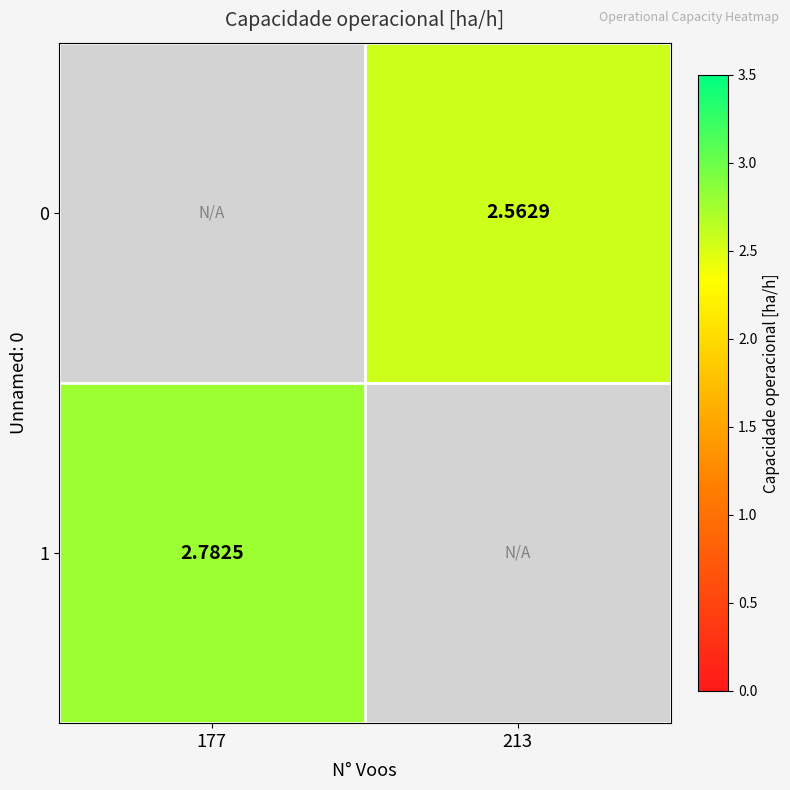

Which label corresponds to the largest value in the chart?

177